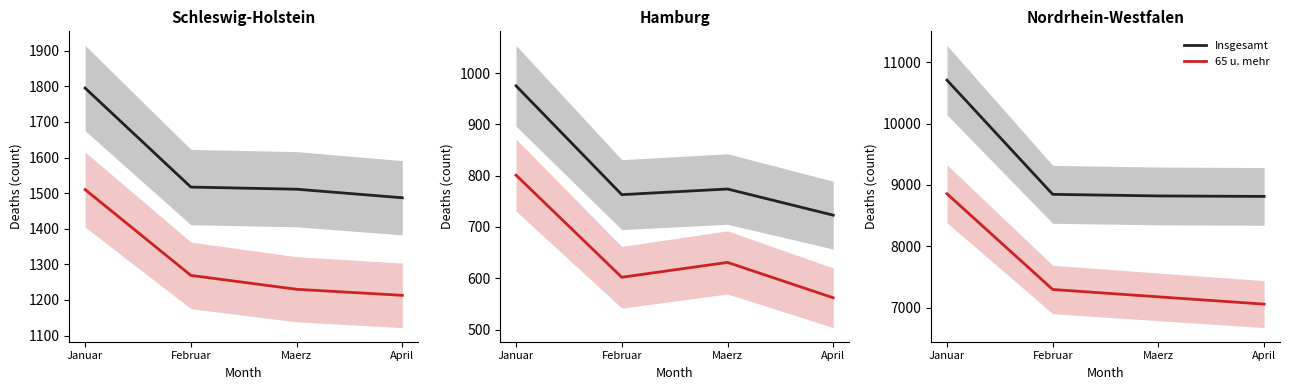

The Insgesamt series shows 8812 at April. True or false?

True